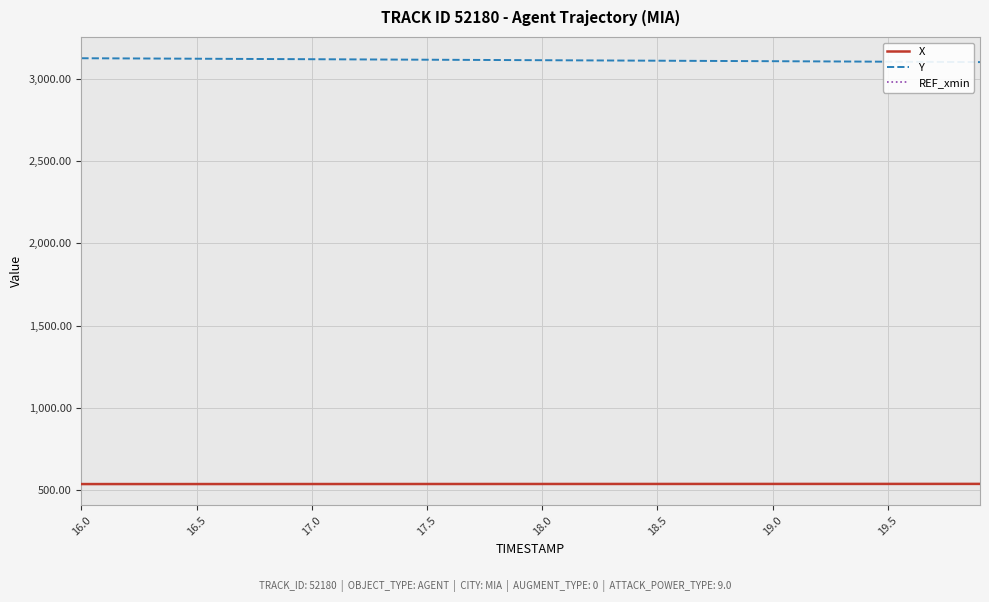

True or false: X and Y cross at least once.

False